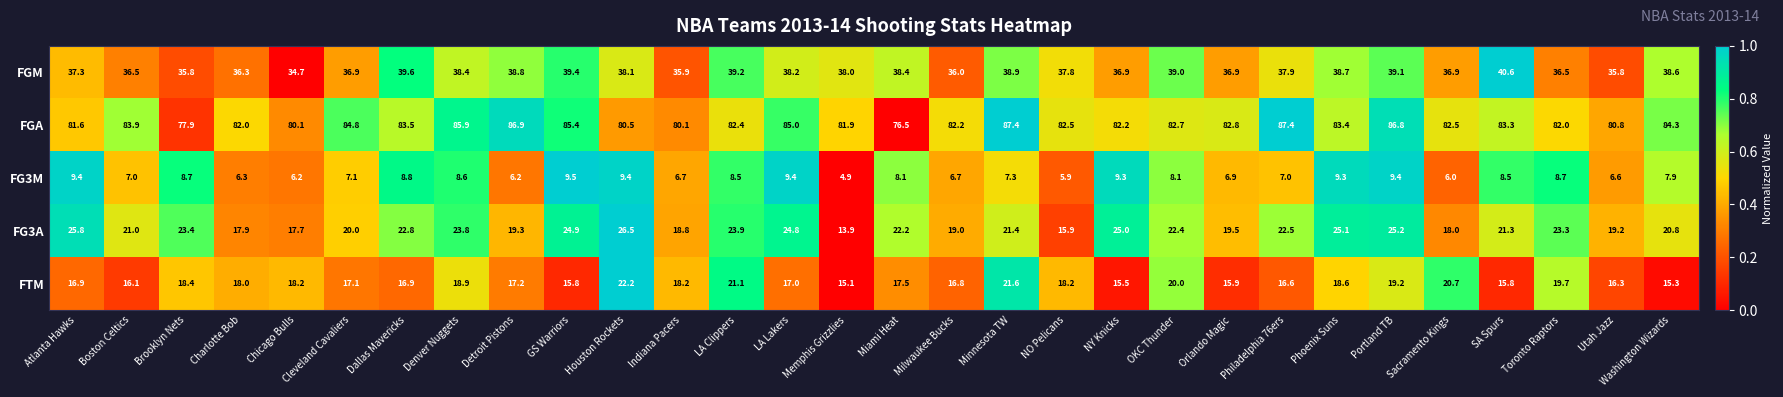

Is the value of FG3A at LA Clippers greater than the value of FG3M at Indiana Pacers?

Yes